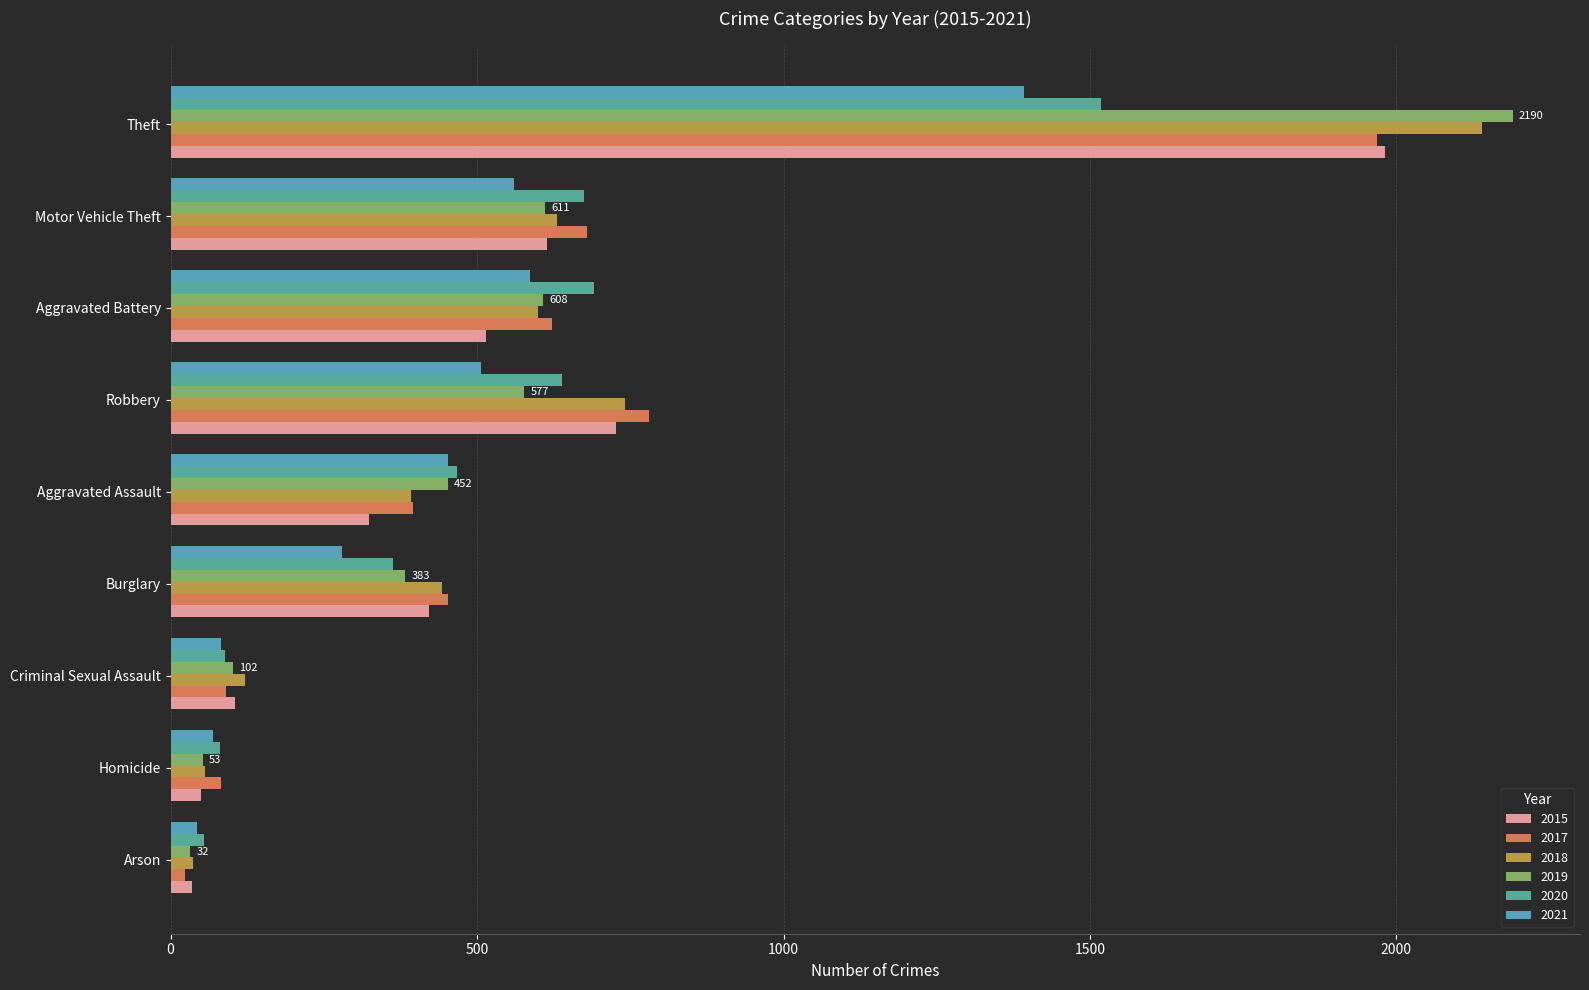

At which label does 2015 reach its peak?

Theft